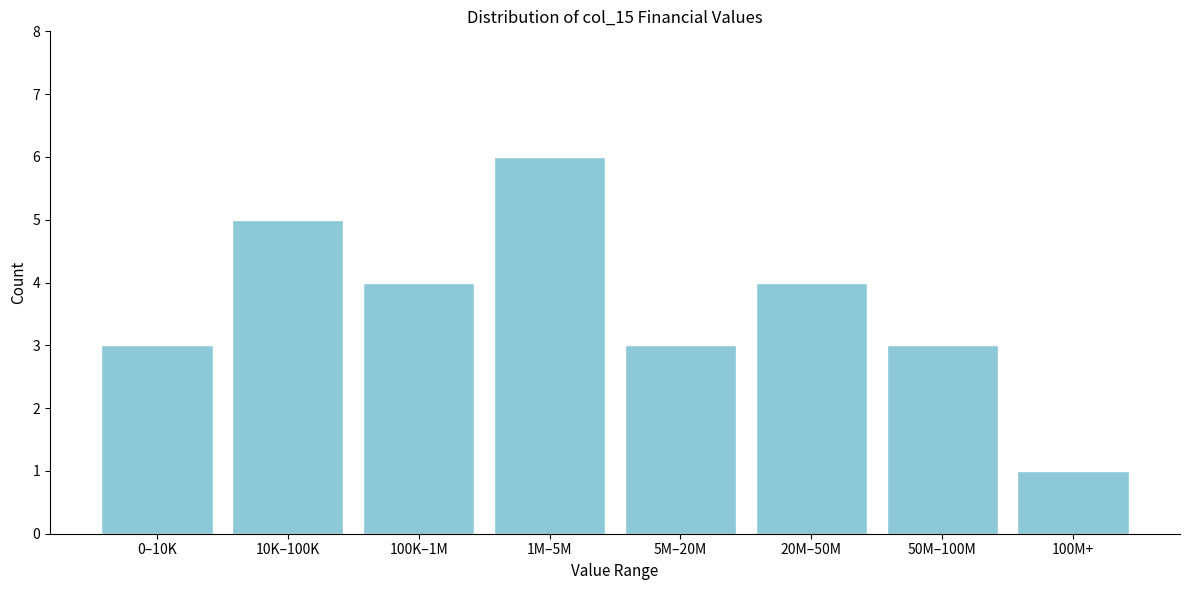

Reading left to right, transcribe all the data shown in this chart.

0–10K=3	10K–100K=5	100K–1M=4	1M–5M=6	5M–20M=3	20M–50M=4	50M–100M=3	100M+=1